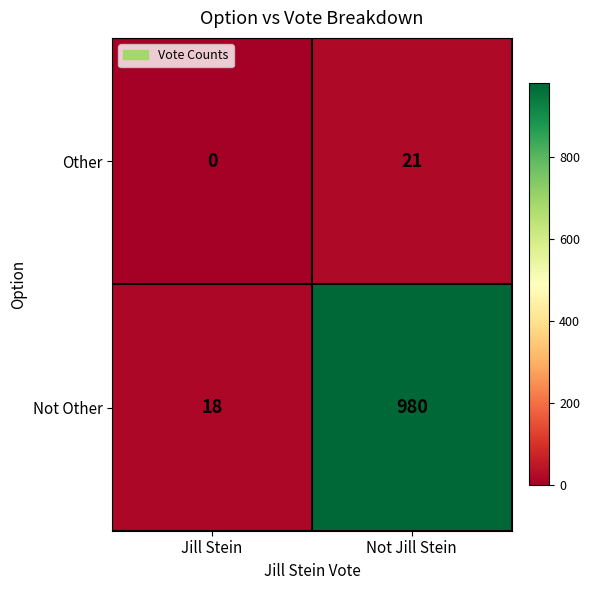

Reading right to left, what are all the values shown in this chart?

Other: 21	0
Not Other: 980	18